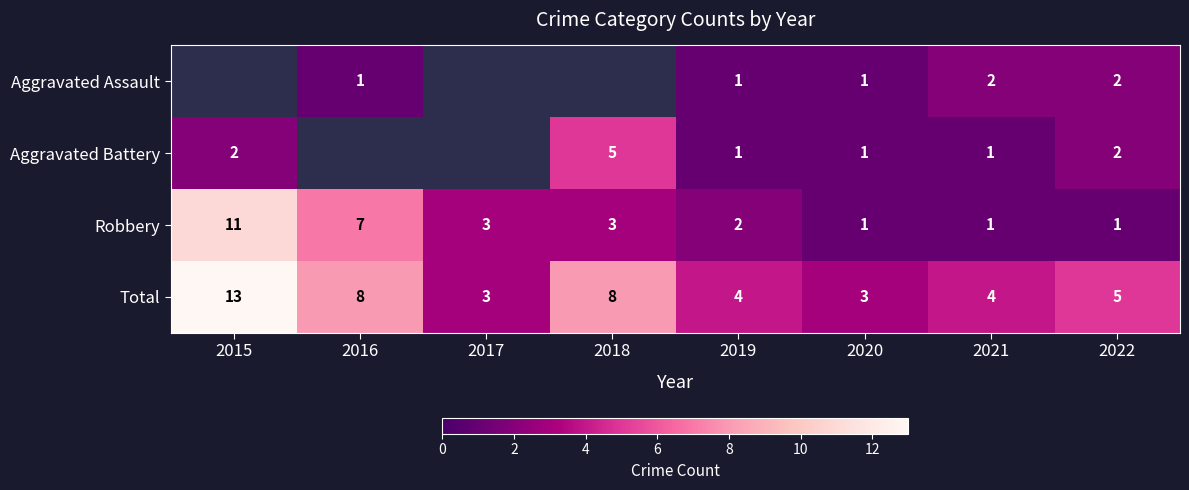

What is the sum of the Robbery values at 2016 and 2015?

18